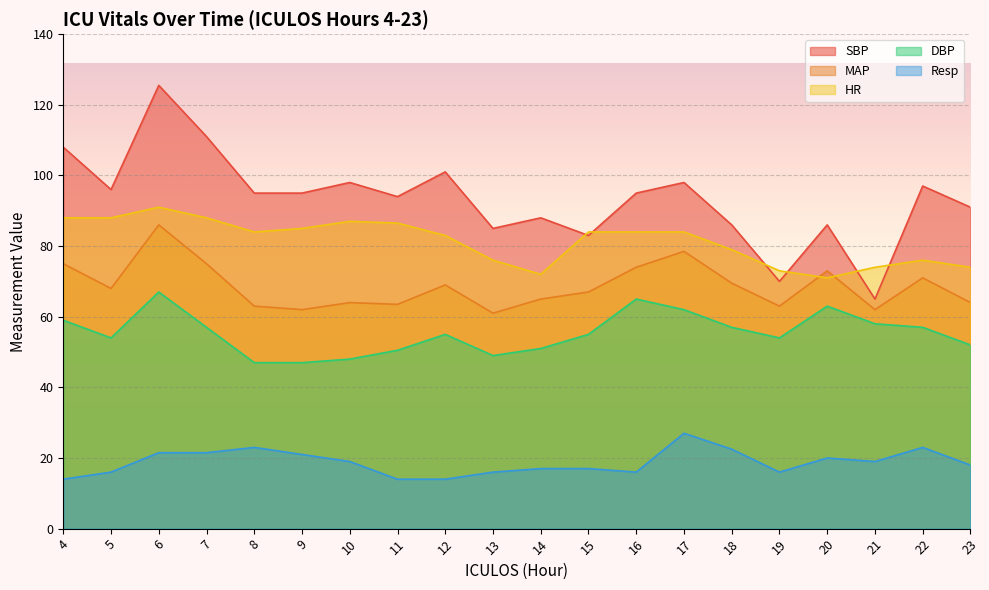

How many lines are shown in the chart?

5